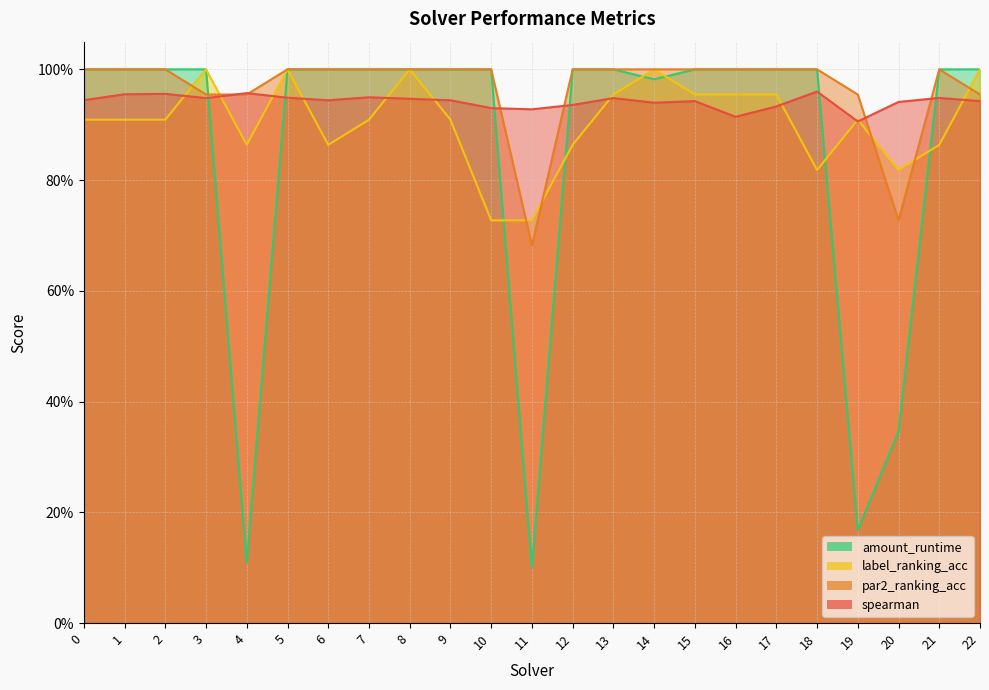

List the series in order of their peak value, lowest first.

spearman, par2_ranking_acc, label_ranking_acc, amount_runtime